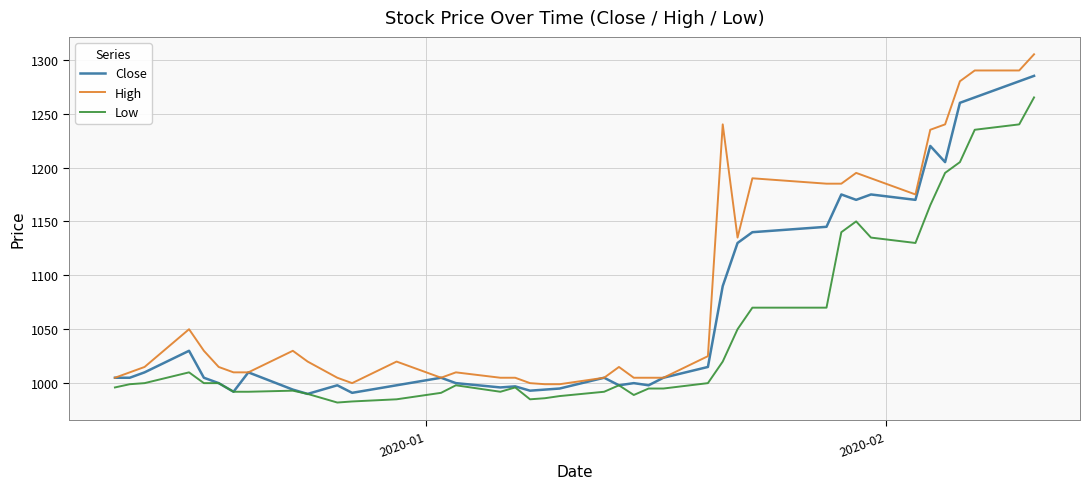

Which series has the largest total across all categories?

High